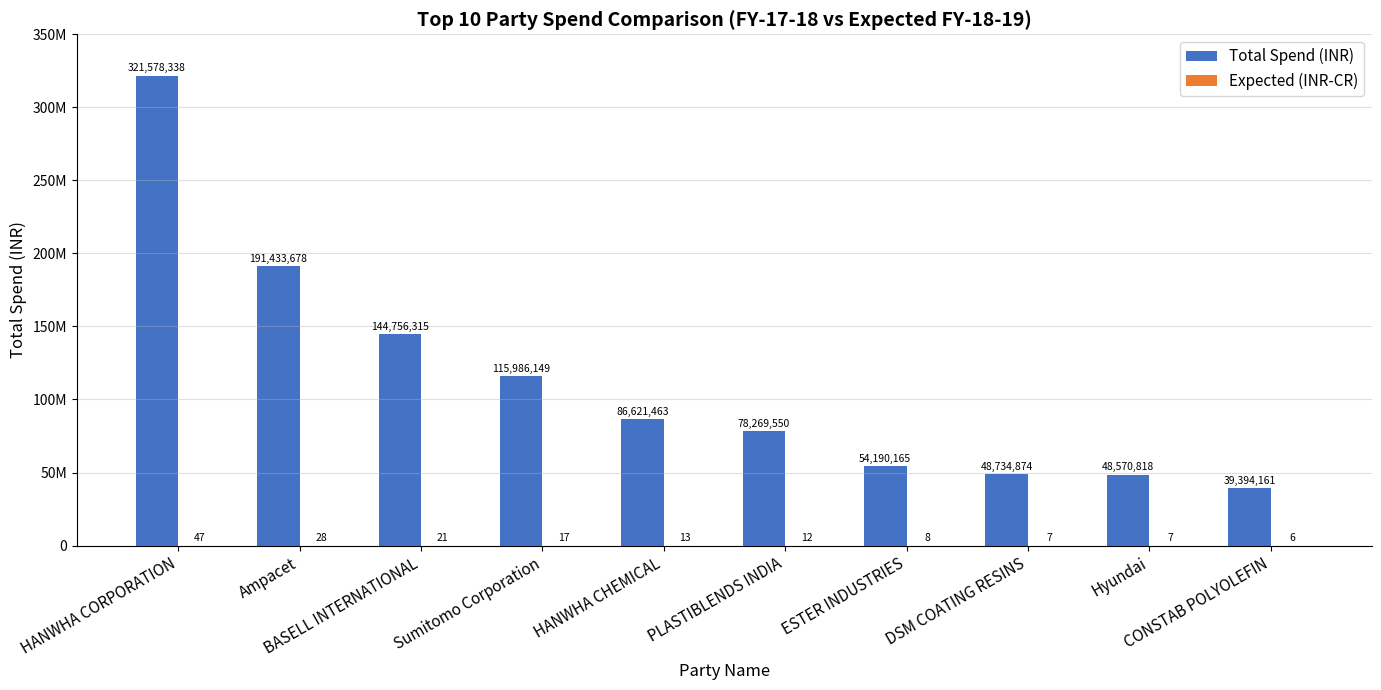

Reading left to right, what are all the values shown in this chart?

Total Spend (INR): 321578338	191433678	144756315	115986149	86621463	78269550	54190165	48734874	48570818	39394161
Expected (INR-CR): 47	28	21	17	13	12	8	7	7	6